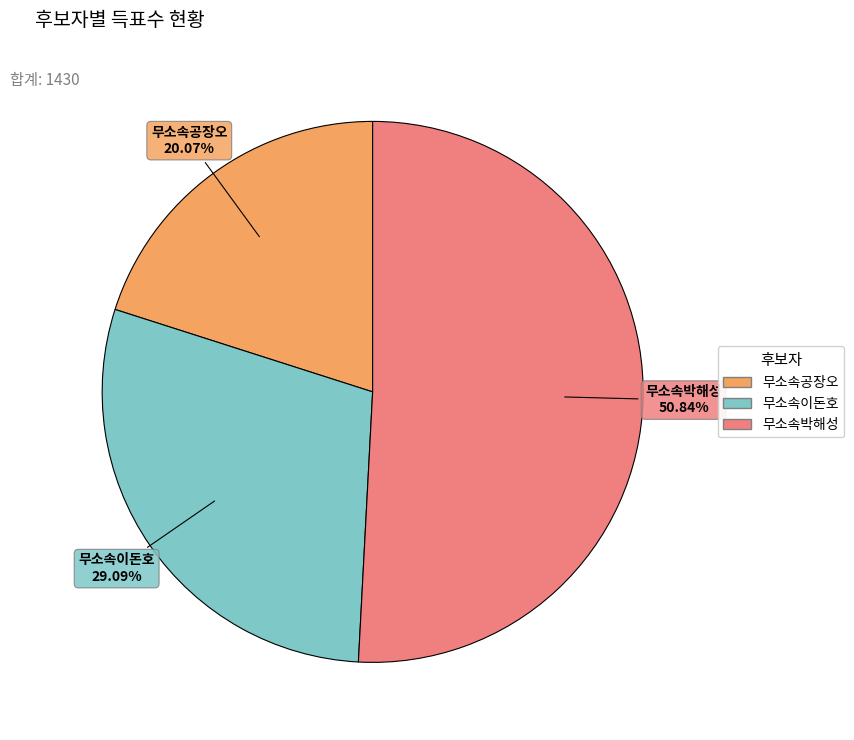

What percentage do 무소속박해성 and 무소속공장오 together represent?

70.9%